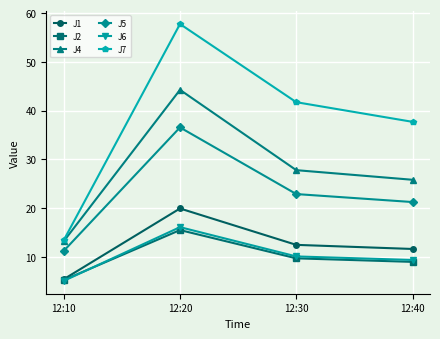

What is the difference between the highest and lowest values at 12:20?

42.3